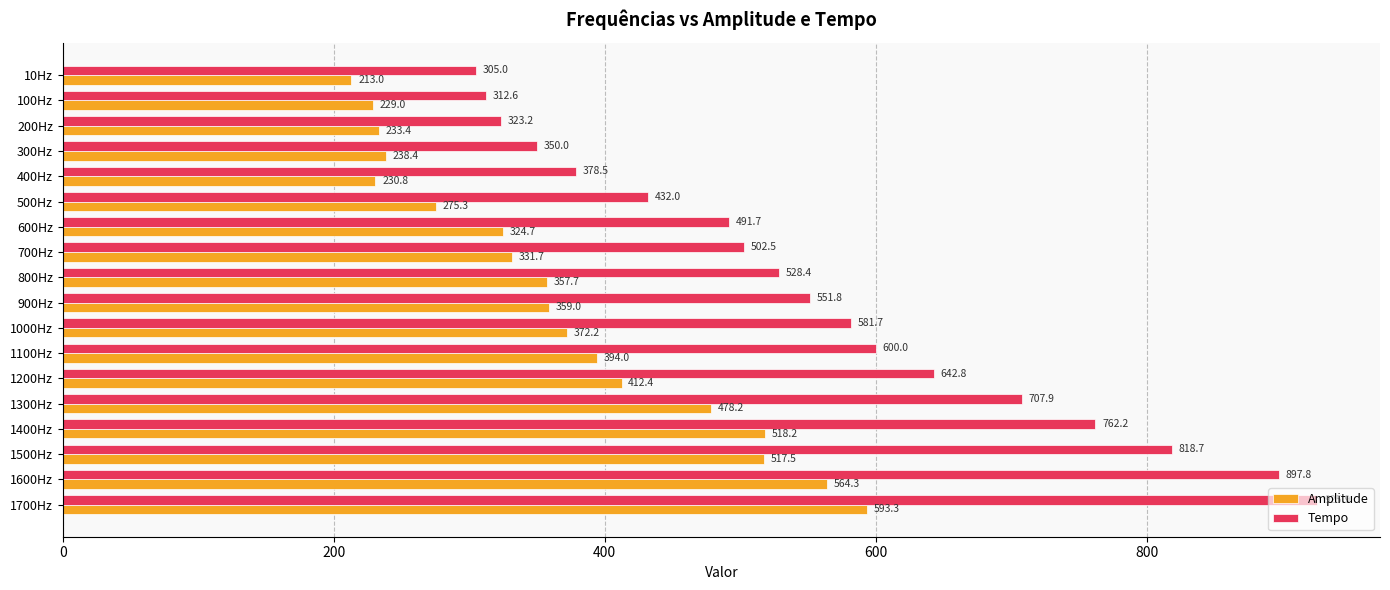

The value of Amplitude at 400Hz is 230.8. True or false?

True